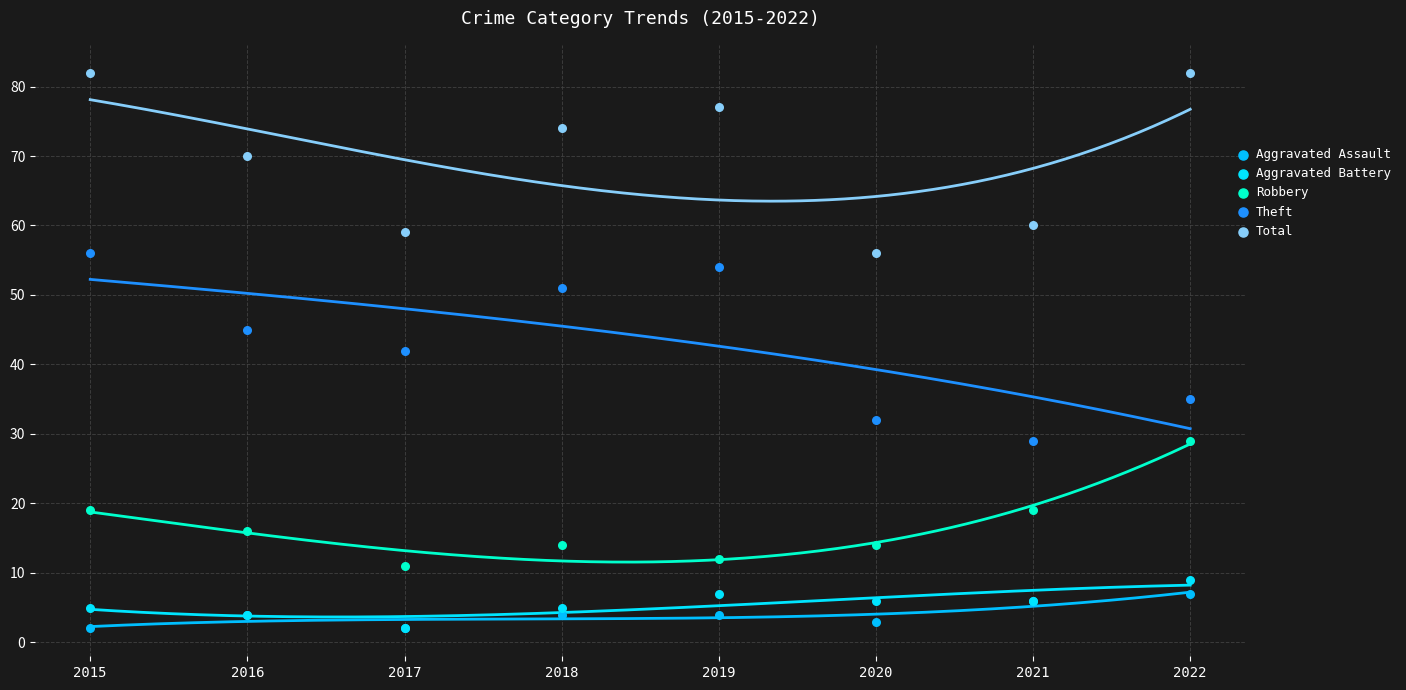

In the Total series, what Y value is closest to 69?

70